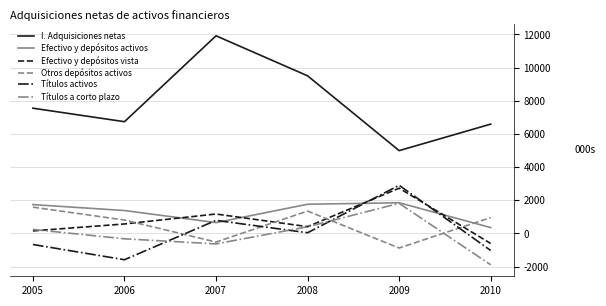

The Efectivo y depósitos activos series shows 1382504 at 2006. True or false?

True